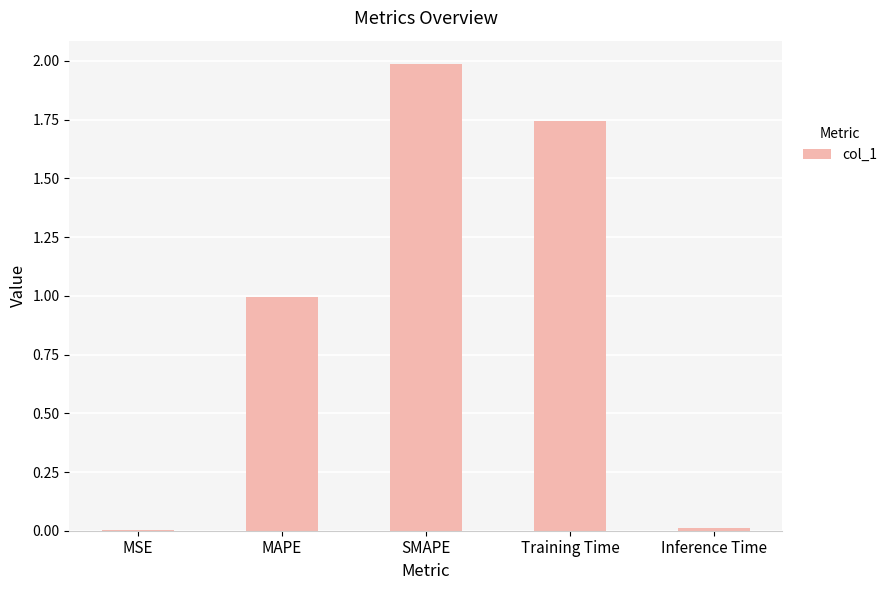

What value does the data have at MAPE?

1.0